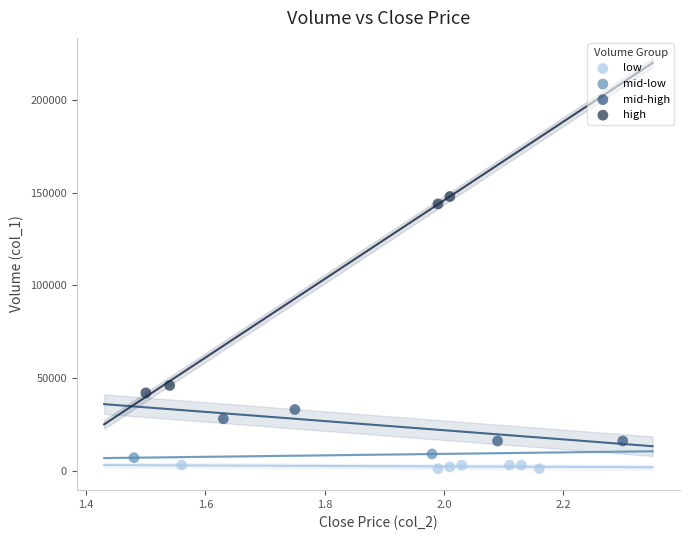

Which series contains the lowest Y value?

low